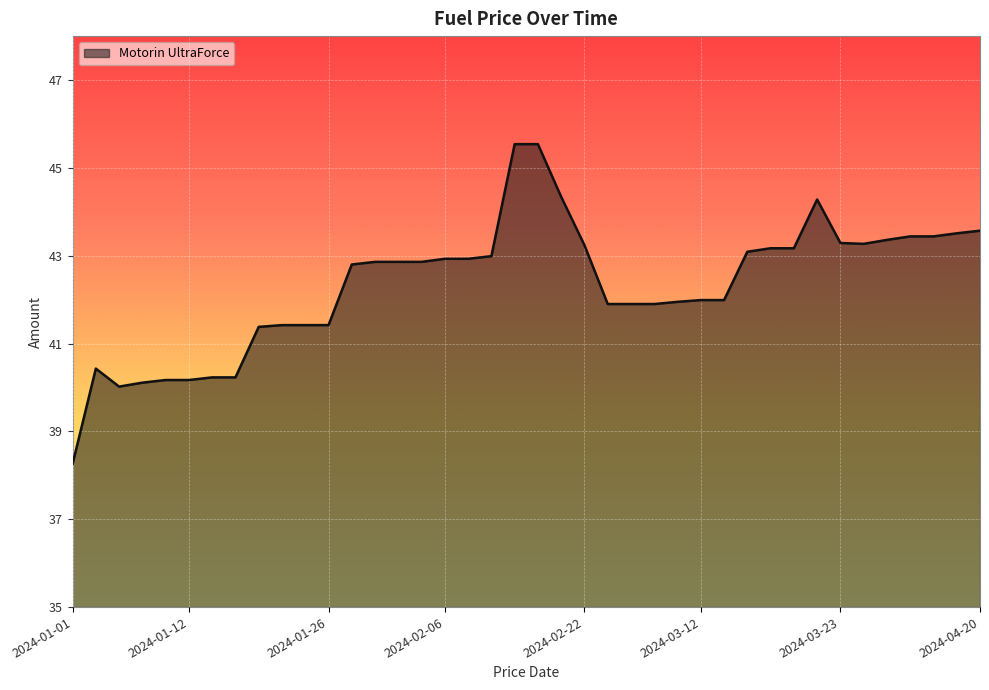

What is the smallest value displayed?

38.3